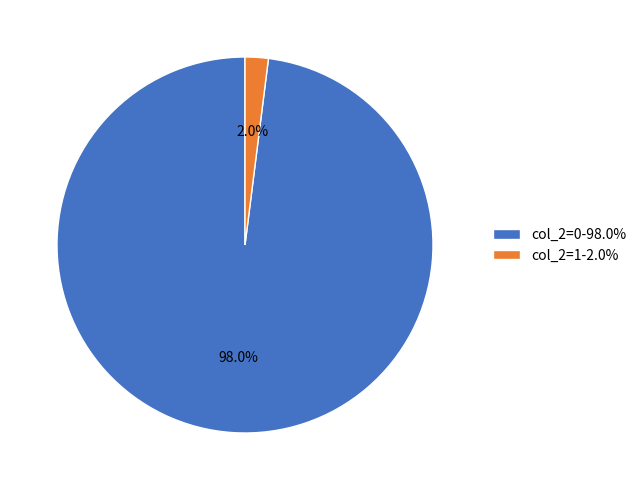

What percentage is the col_2=1 slice, to the nearest percent?

2%